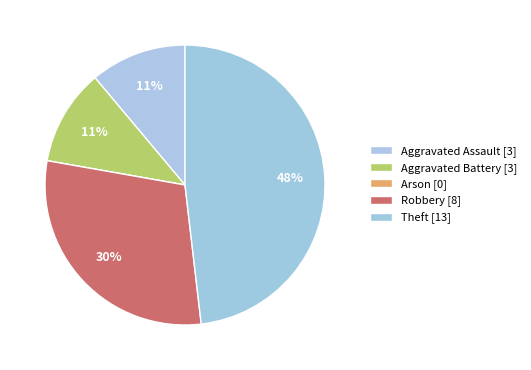

What is the largest slice in the pie chart?

Theft